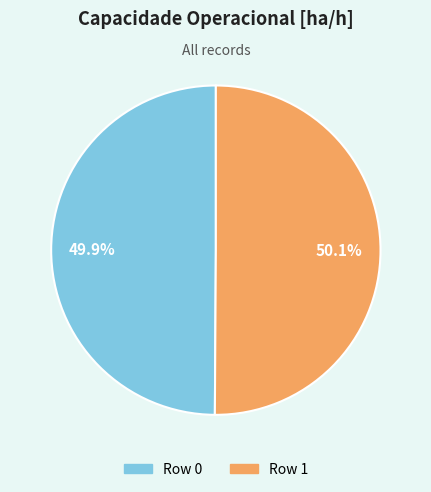

The Row 0 slice represents 35% of the pie. True or false?

False